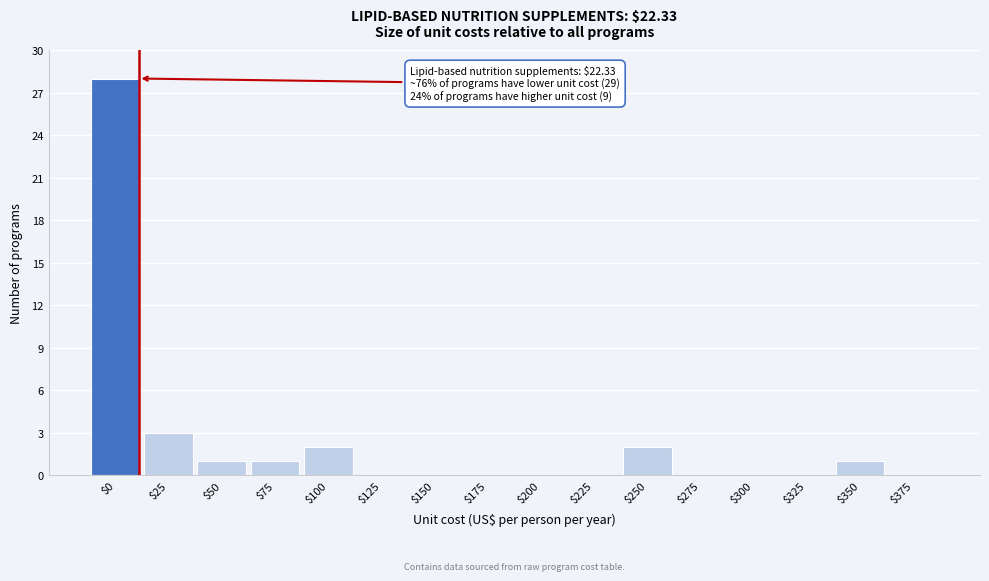

Which category has the highest value across all series?

$0